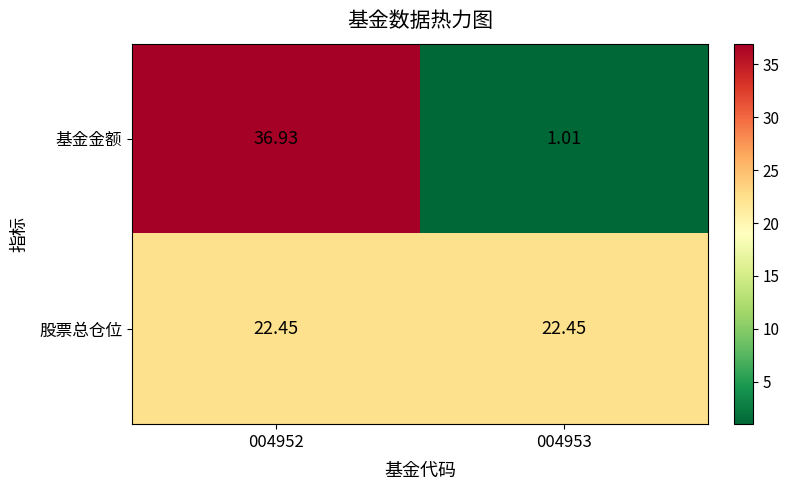

What is the total value across all series at 004952?

59.4